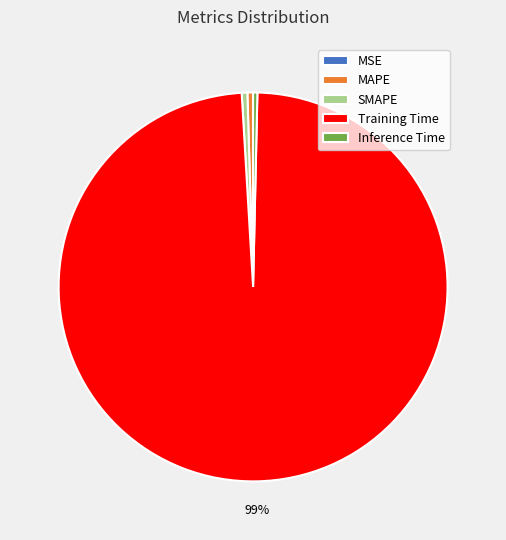

To the nearest percent, what is the average slice percentage?

20%